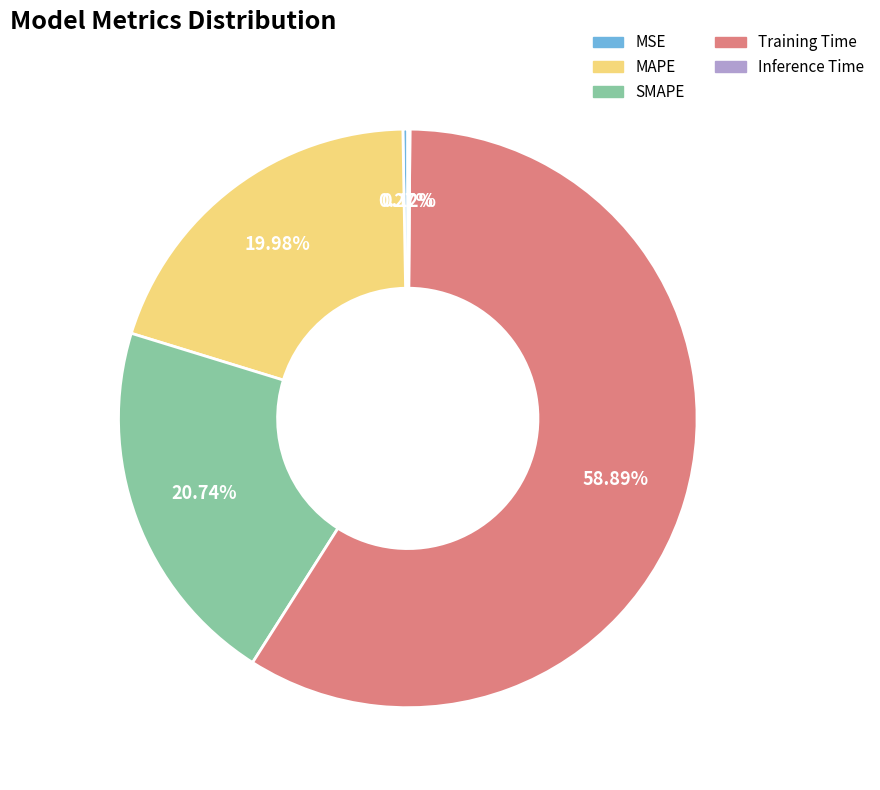

What is the largest slice in the pie chart?

Training Time